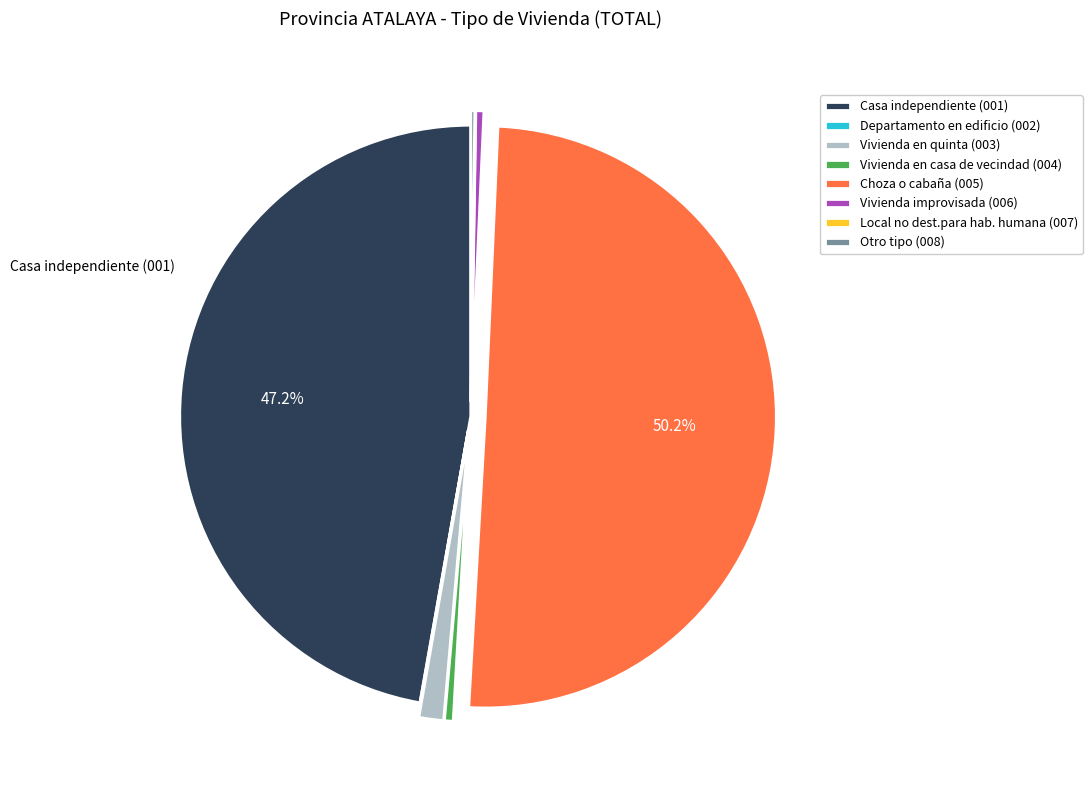

Is Casa independiente (001) the majority of the pie?

No